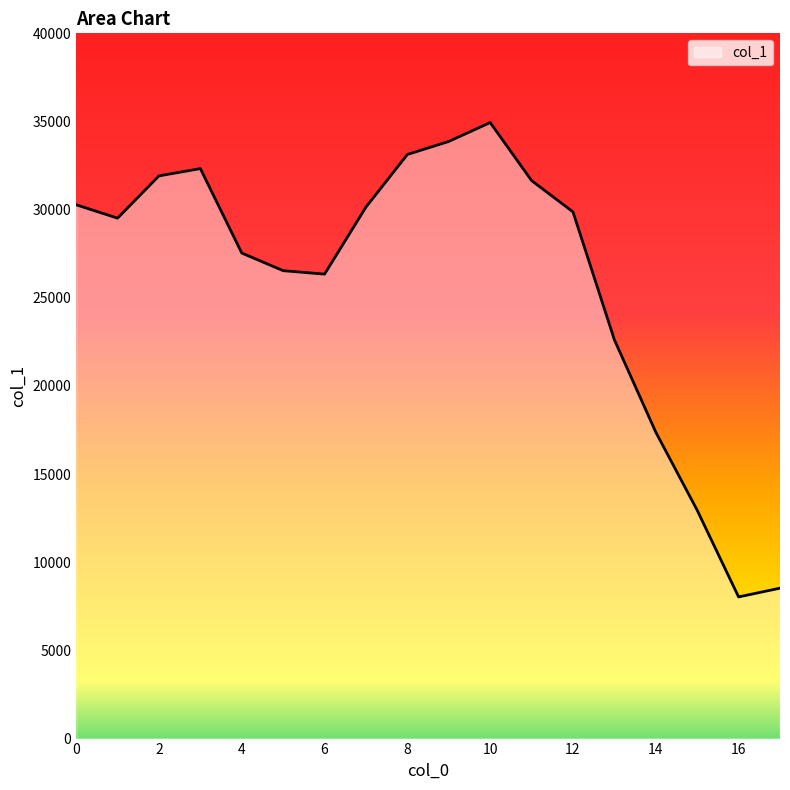

What is the difference between the second highest and second lowest values?

25337